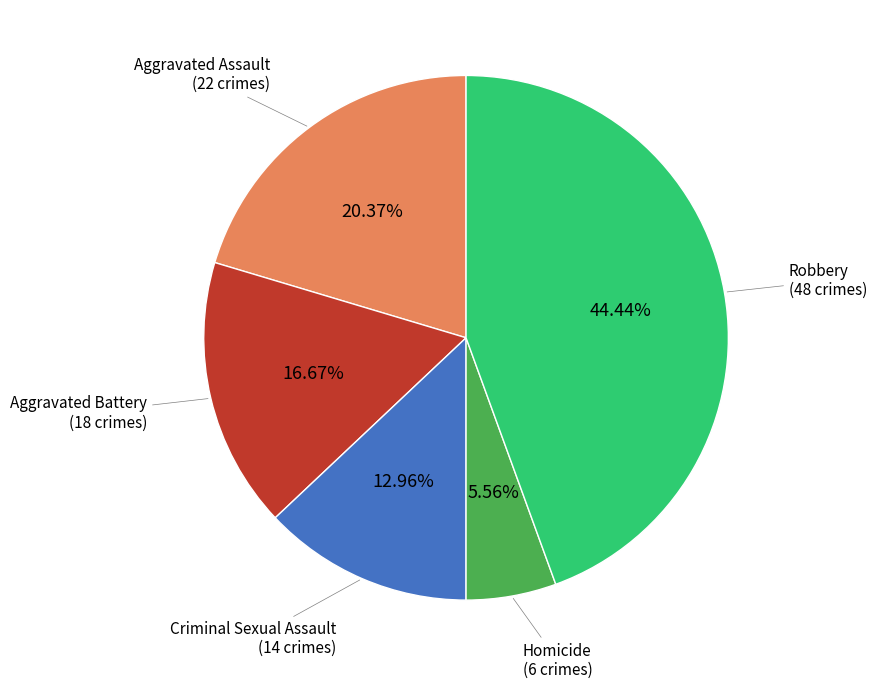

What percentage is the Criminal Sexual Assault slice, to the nearest percent?

13%